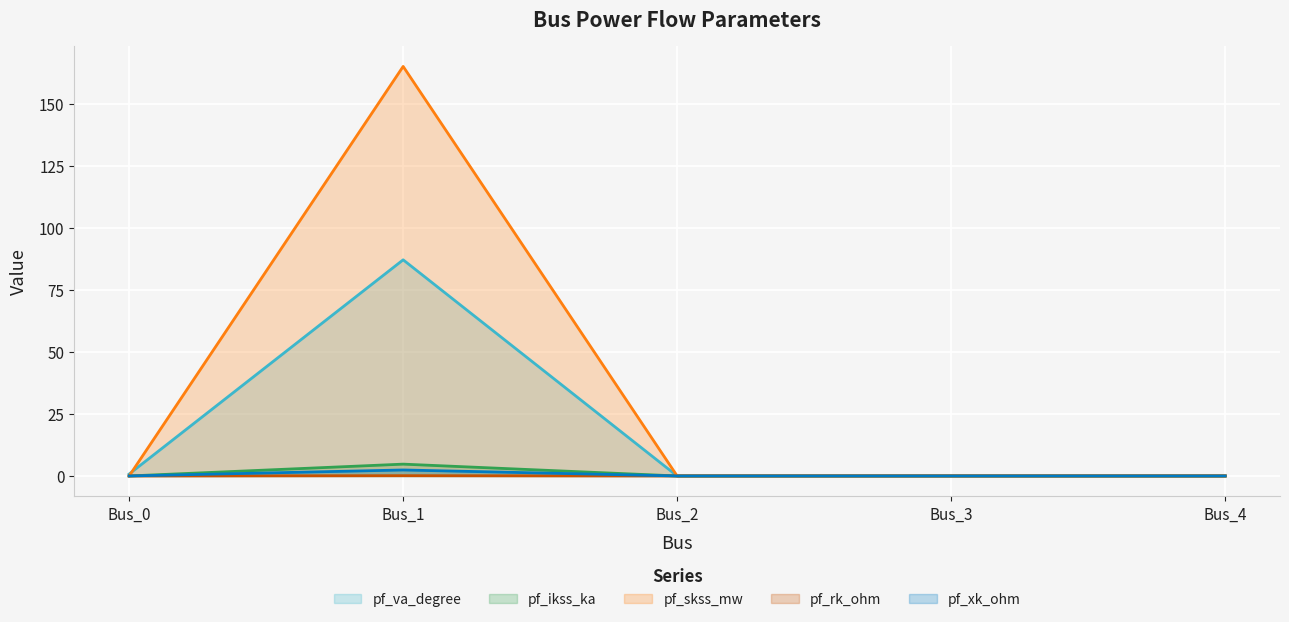

True or false: pf_skss_mw and pf_xk_ohm cross at least once.

False